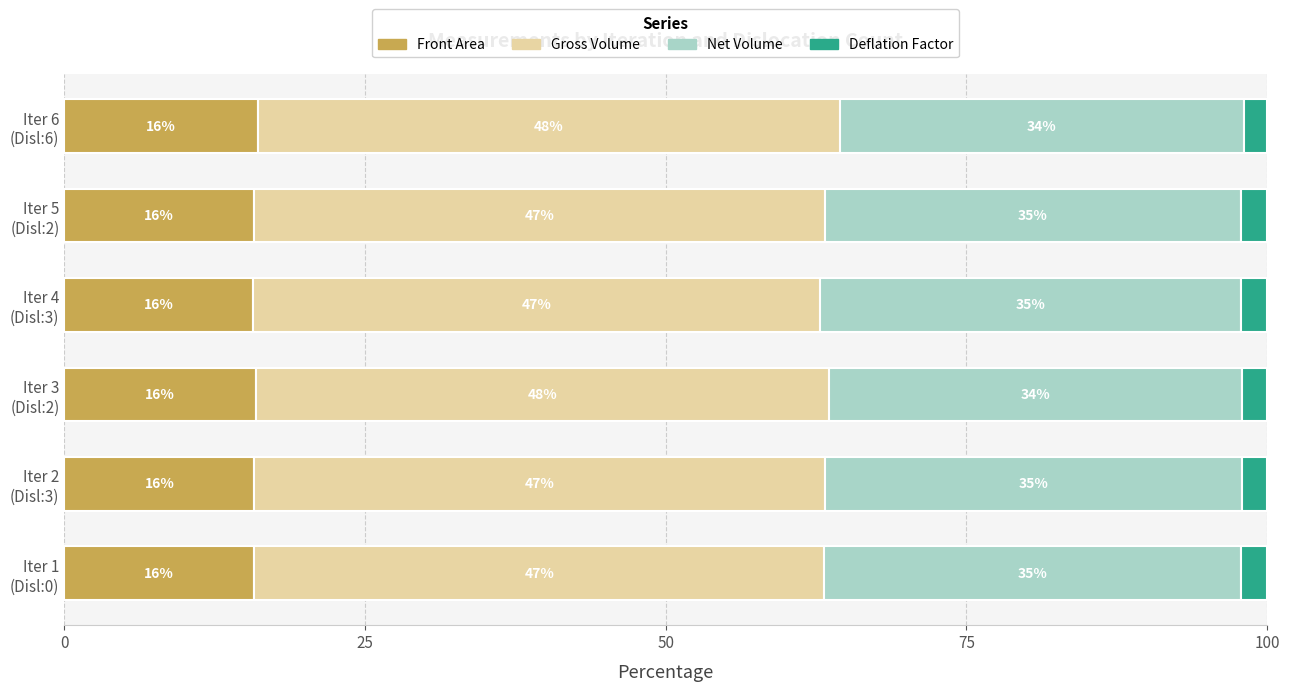

What position from the left is Iter 6 (Disl:6)?

6